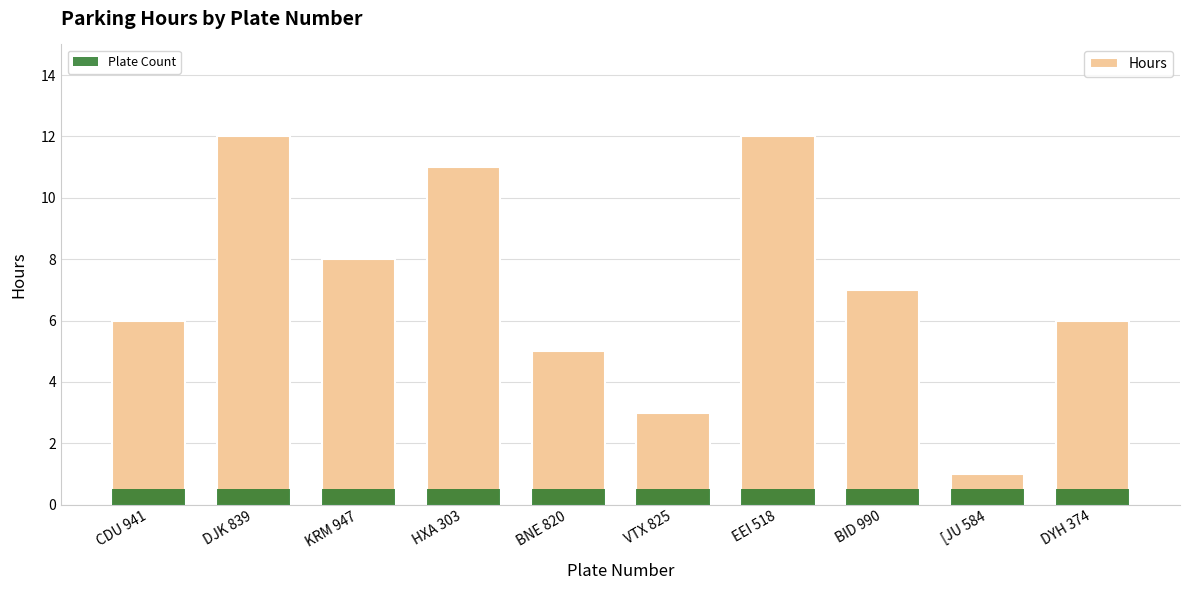

What is the difference between the maximum and minimum values in the Hours series?

11